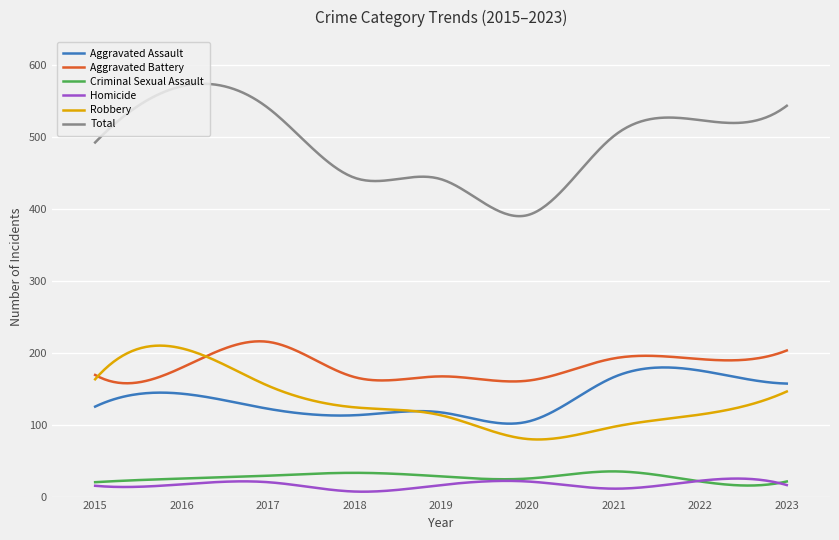

Does the chart display data point markers on the line(s)?

No